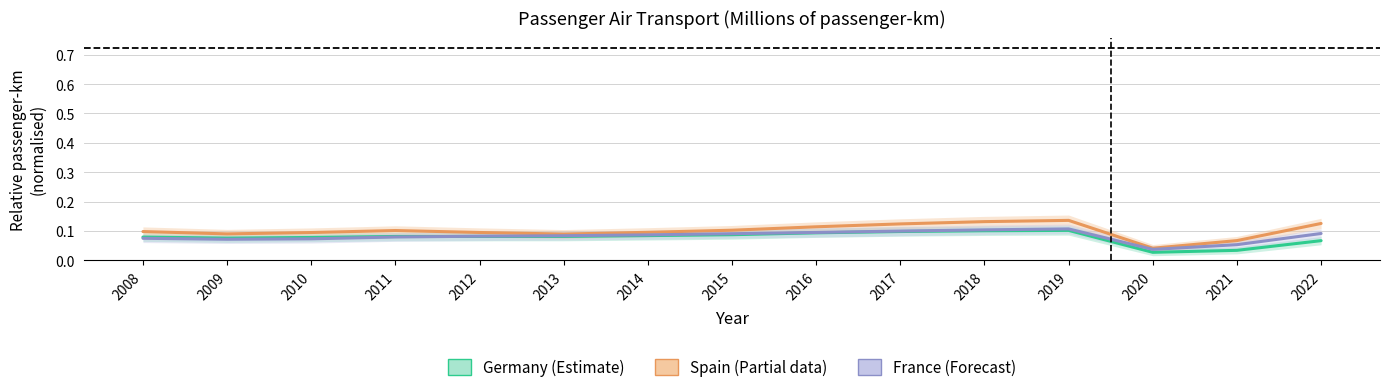

Rank the categories by Spain value from lowest to highest.

2020, 2021, 2013, 2009, 2010, 2012, 2014, 2008, 2011, 2015, 2016, 2017, 2022, 2018, 2019